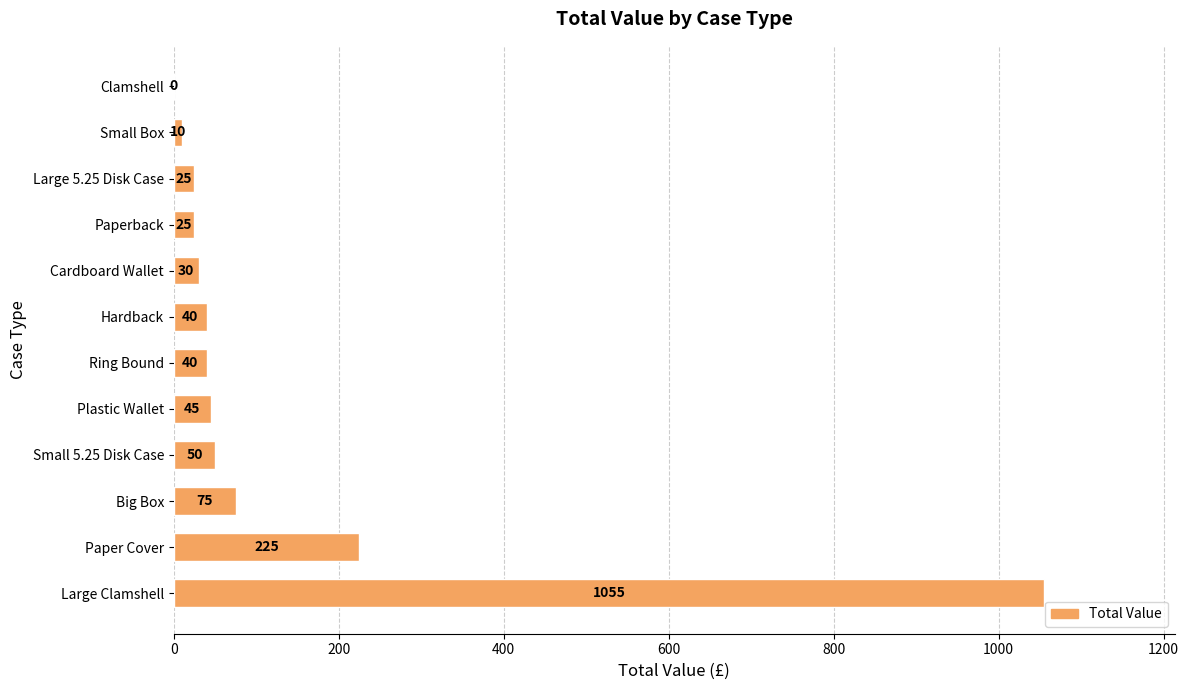

What is the sum of the values at Ring Bound and Large 5.25 Disk Case?

65